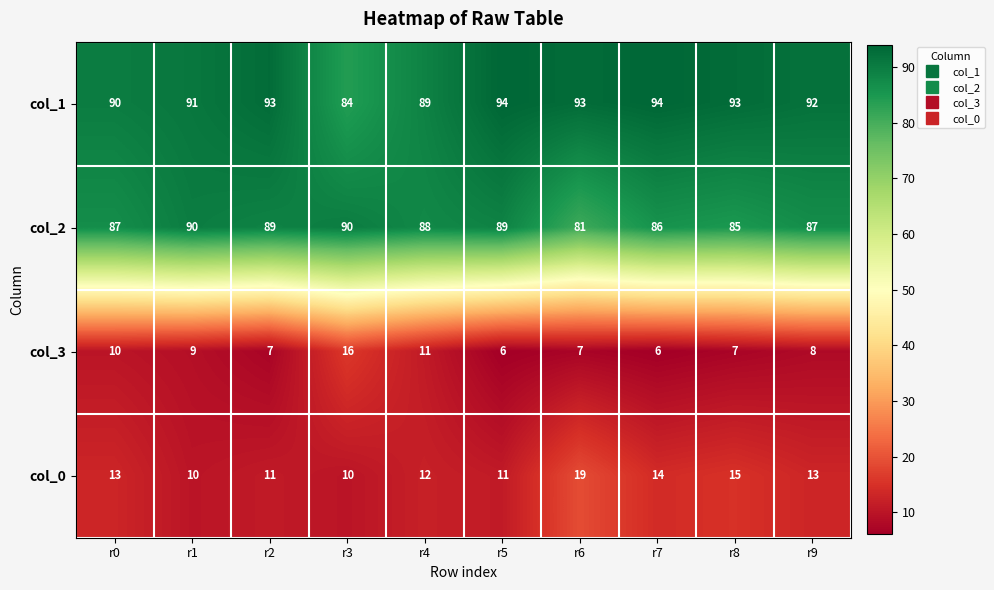

What is the spread (max minus min) of values at r2?

86